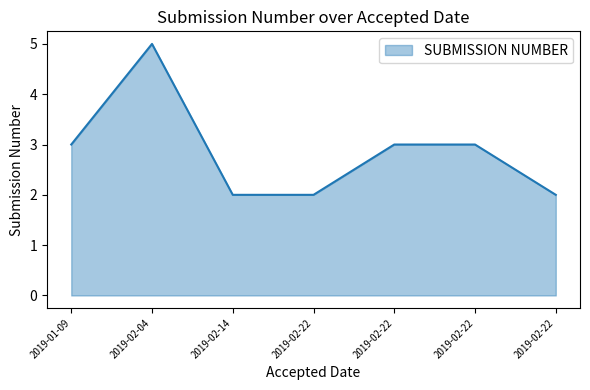

Does the chart have visible grid lines?

No